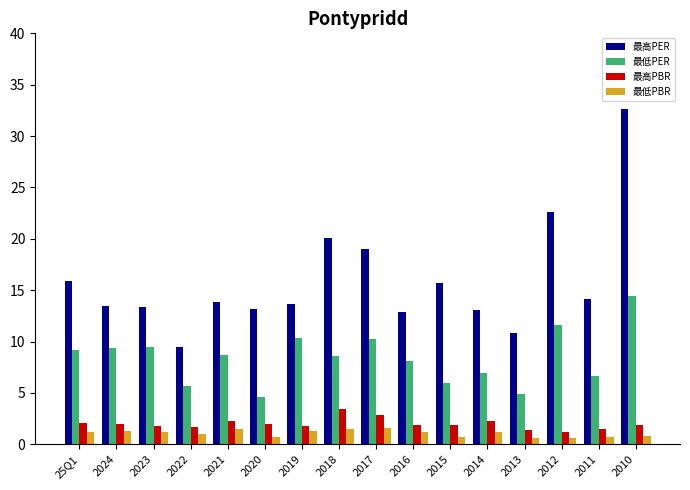

True or false: 最低PBR has a value of 0.7 at 2020.

True